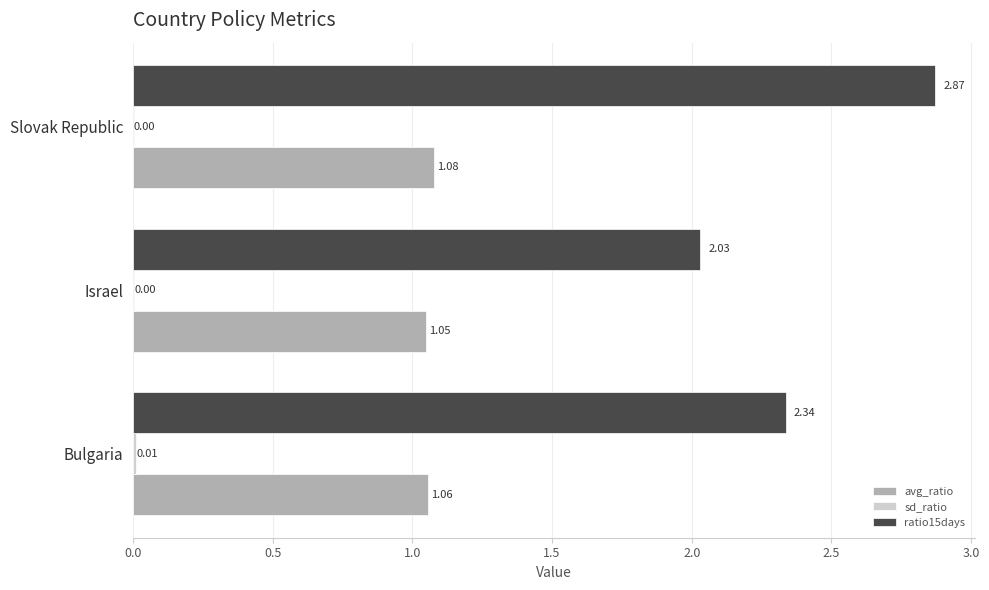

What is the sum of the avg_ratio values at Bulgaria and Slovak Republic?

2.1